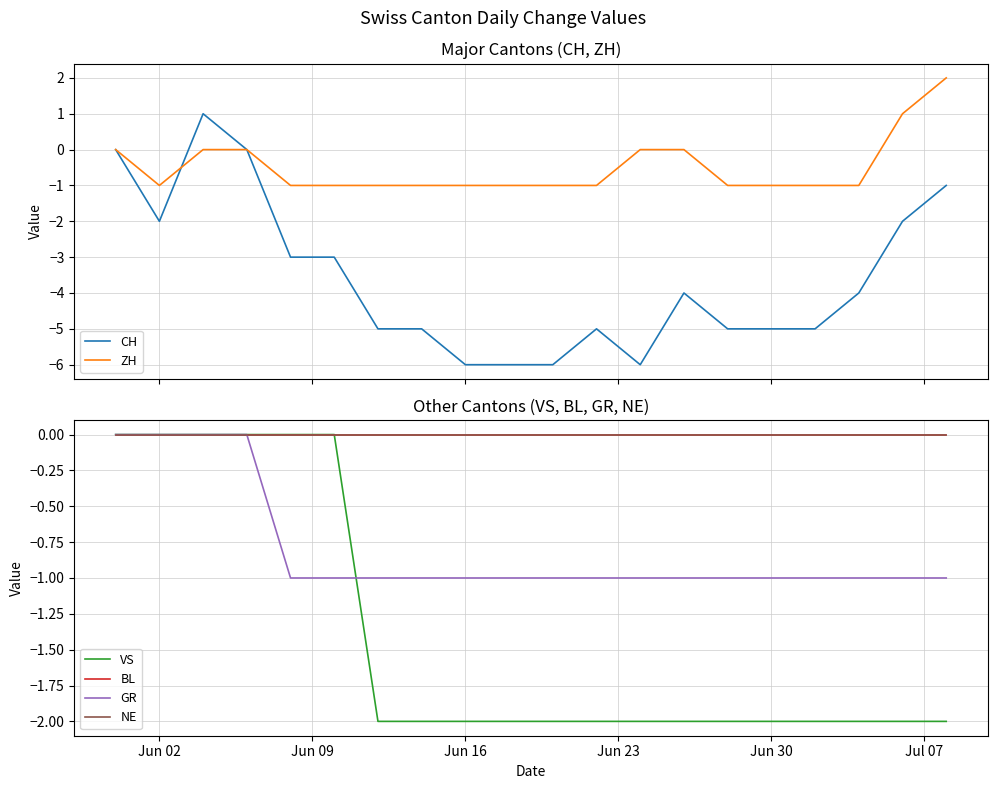

What is the lowest value of the CH series?

-6